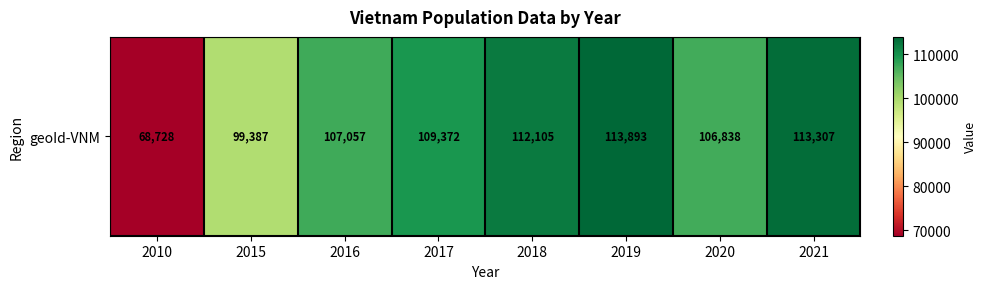

Which label corresponds to the smallest value in the chart?

2010